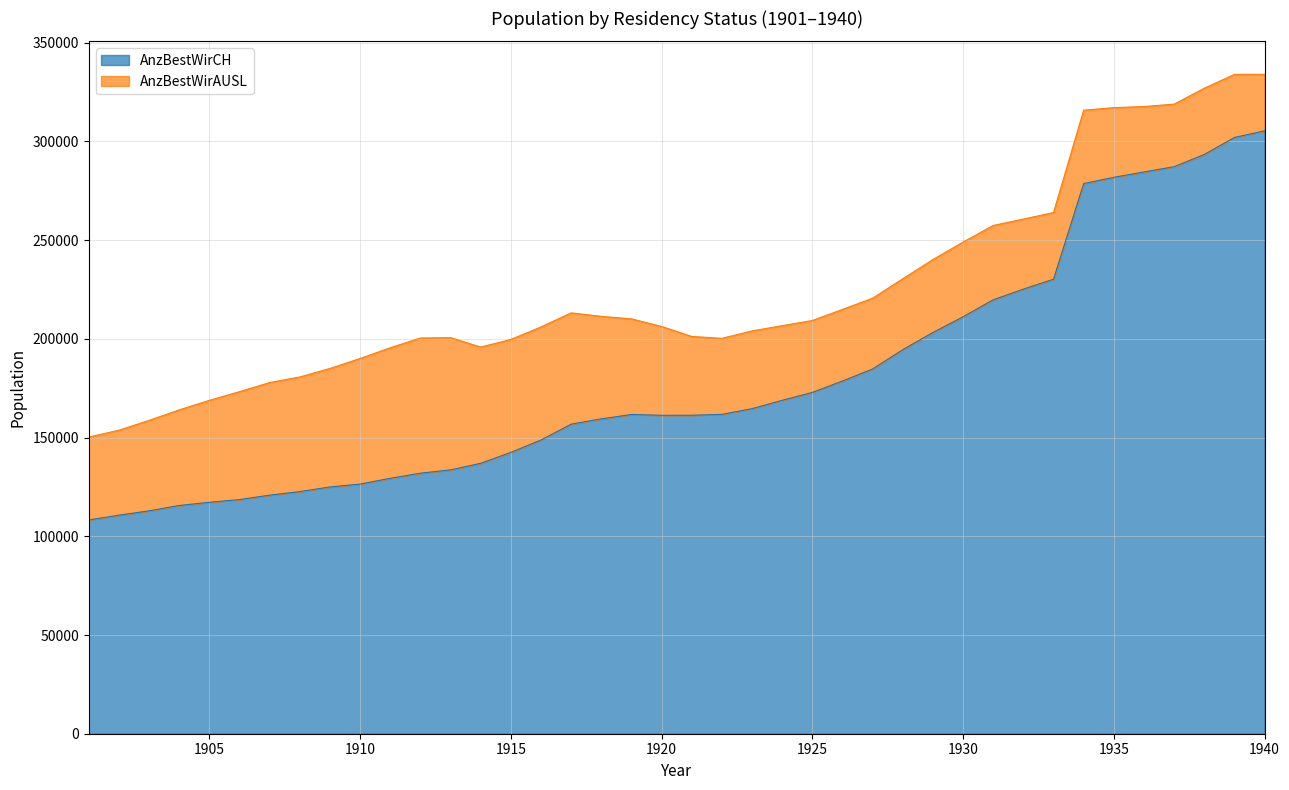

How many lines are shown in the chart?

2